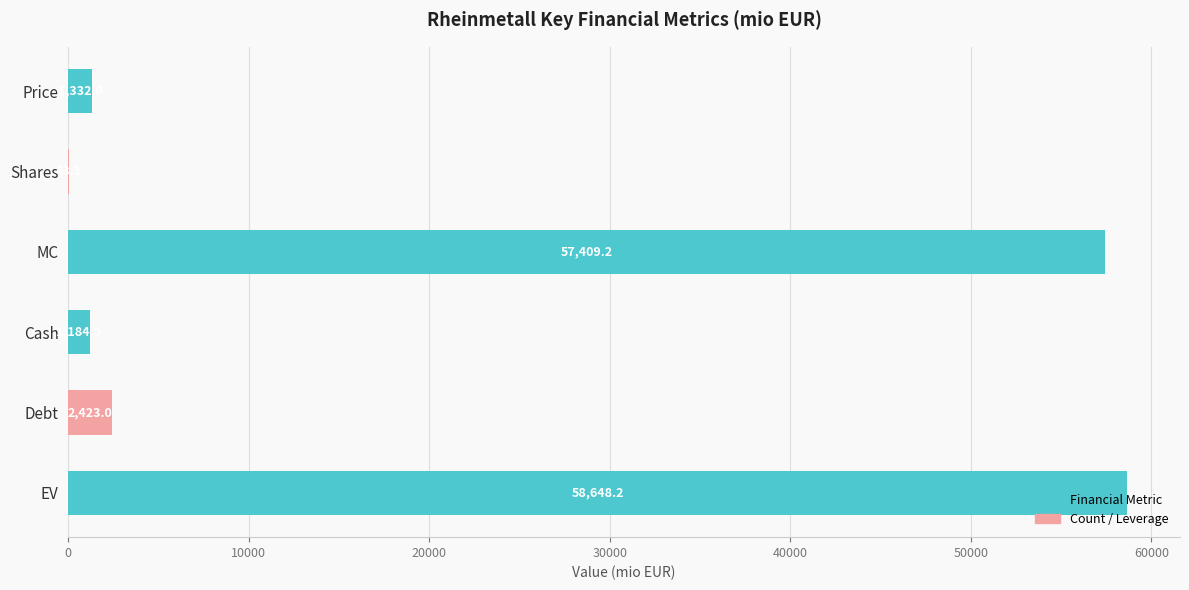

At which label is the value closest to 29345?

Debt